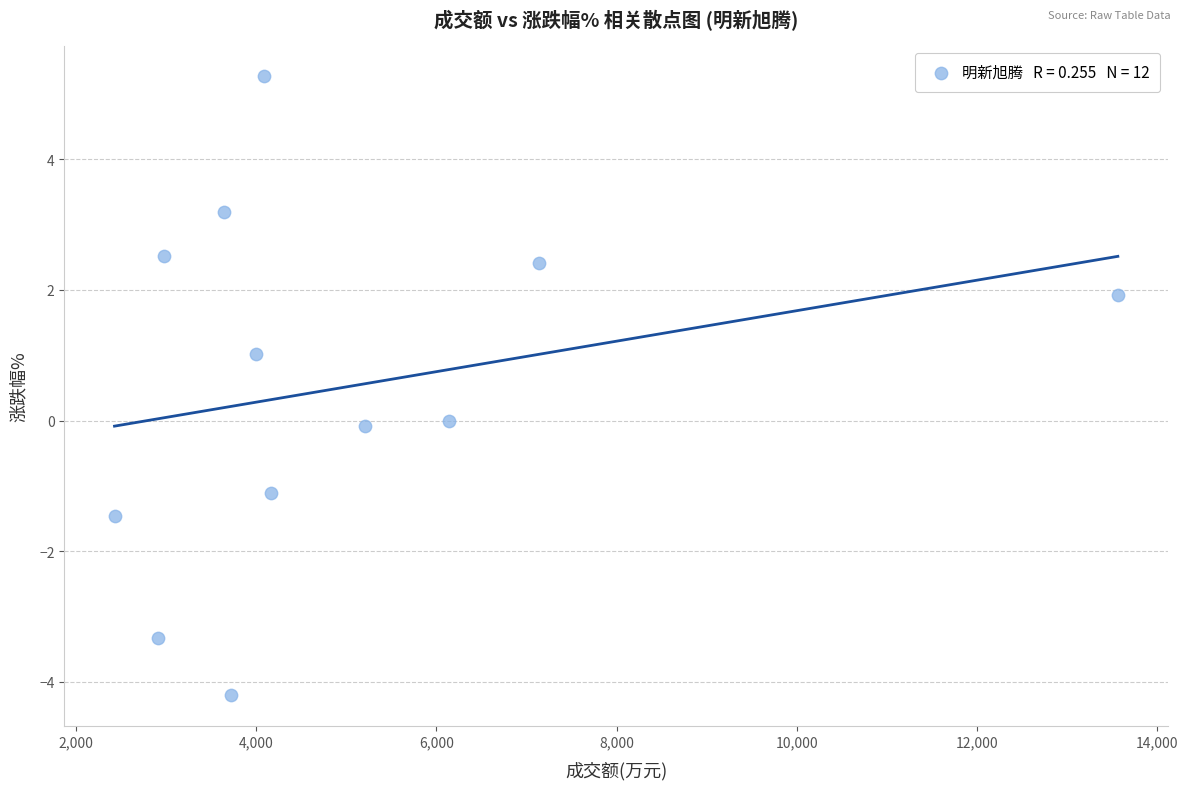

What is the range of Y values (max minus min)?

9.5